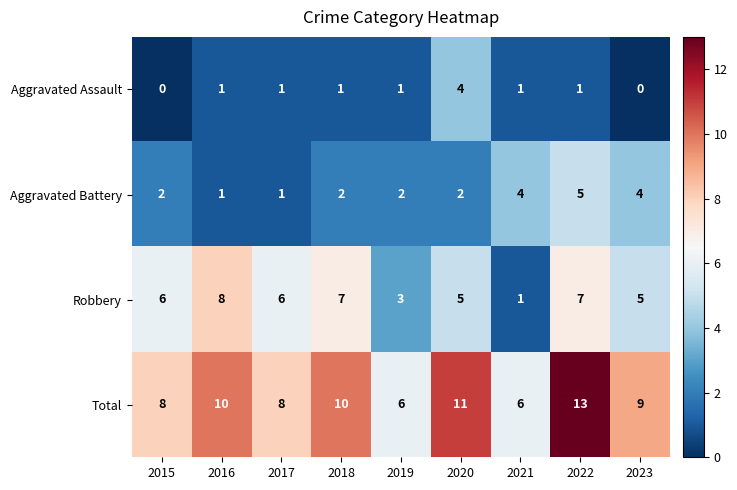

Which series changed the most between 2018 and 2021?

Robbery